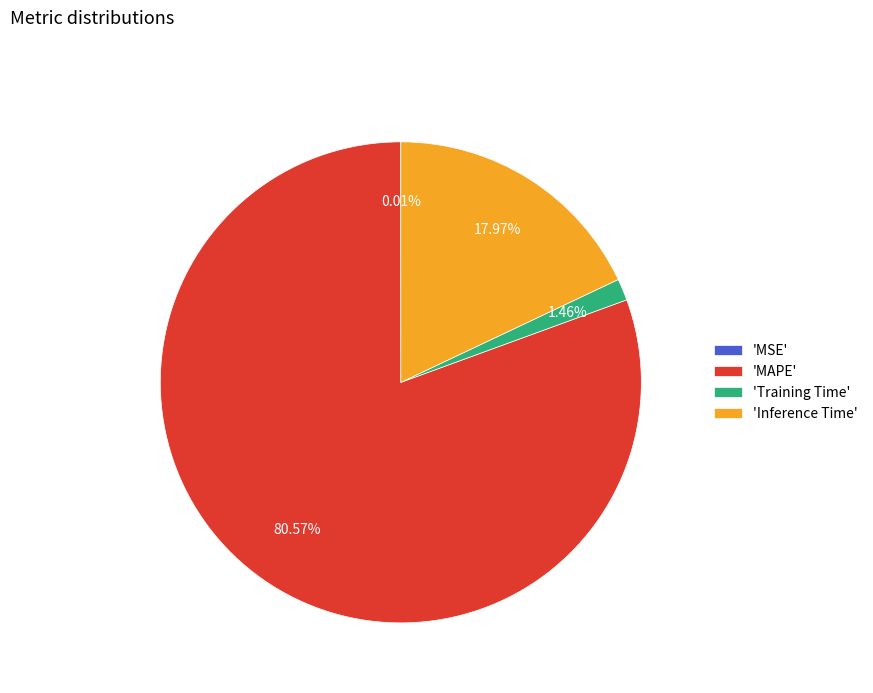

Which category has the biggest portion of the pie?

'MAPE'